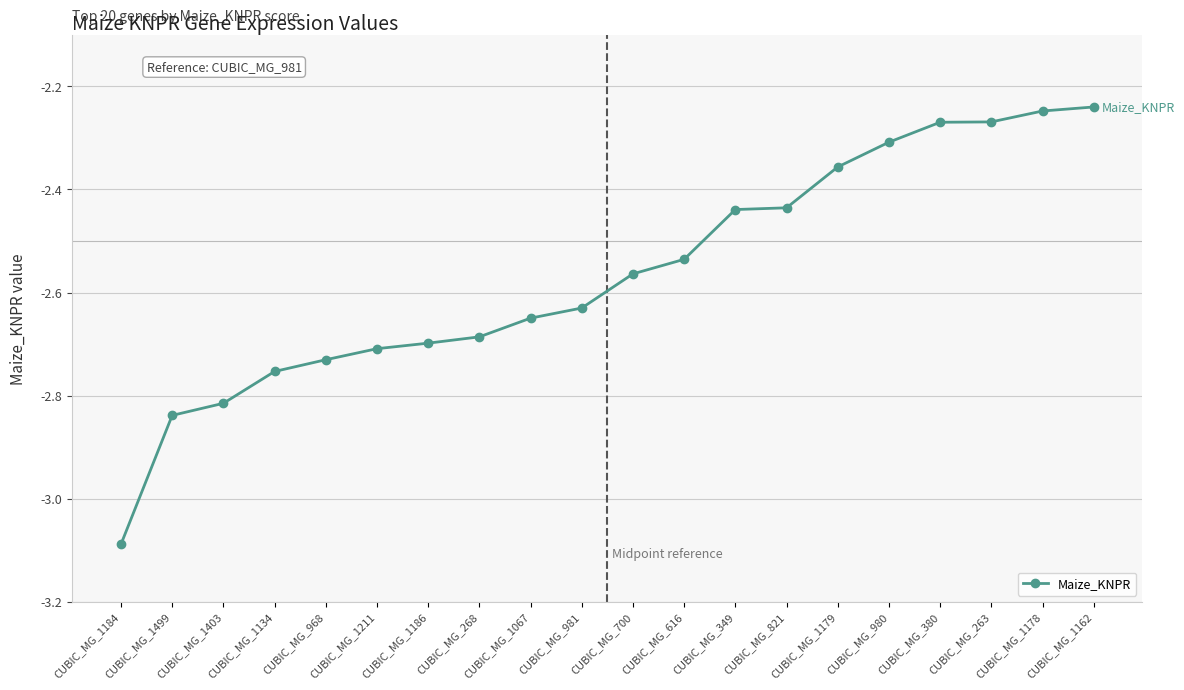

What is the label of the 3rd point from the right?

CUBIC_MG_263